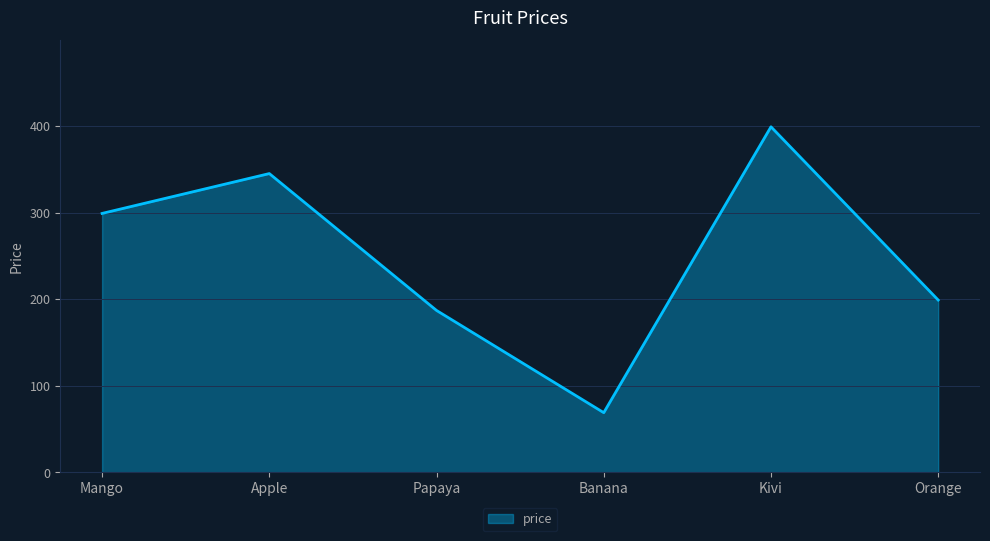

What is the difference between the values at Banana and Papaya?

118